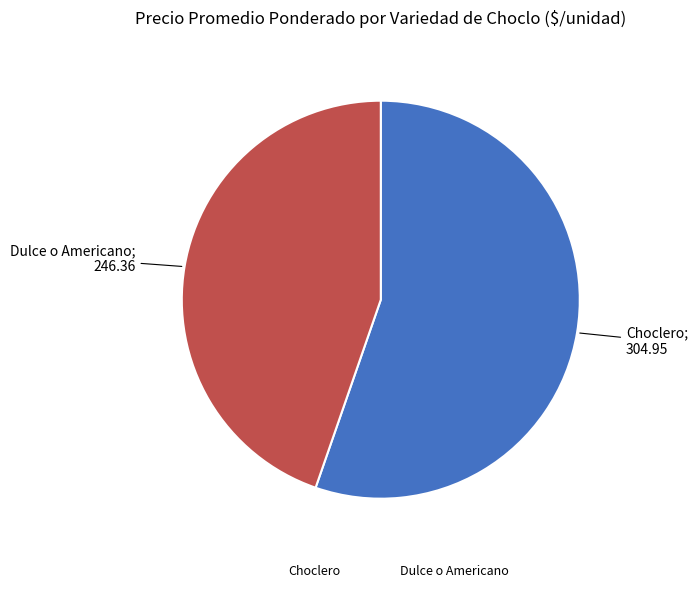

True or false: Choclero accounts for 47% of the total.

False